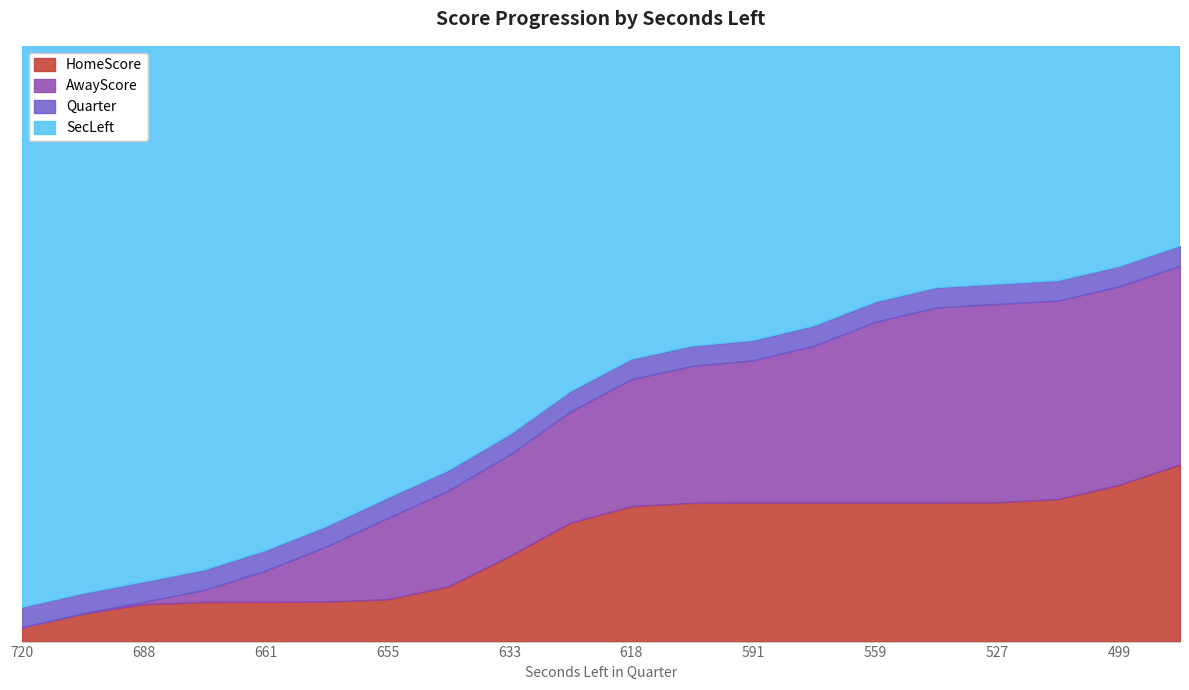

Is it true that Quarter equals 1 at 559?

False